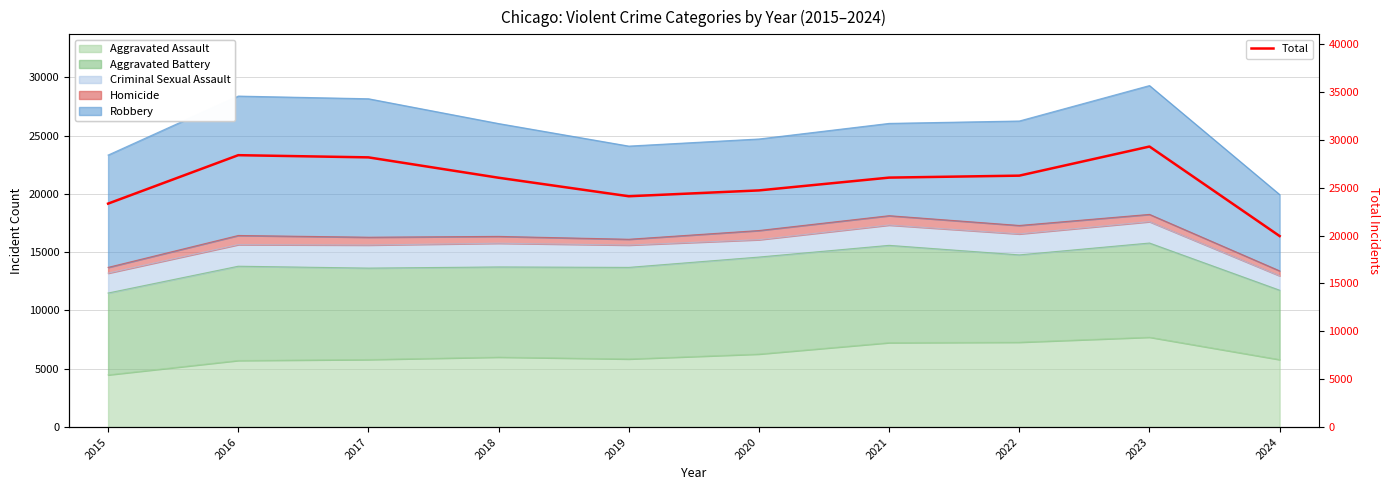

Which category has the highest value across all series?

2023